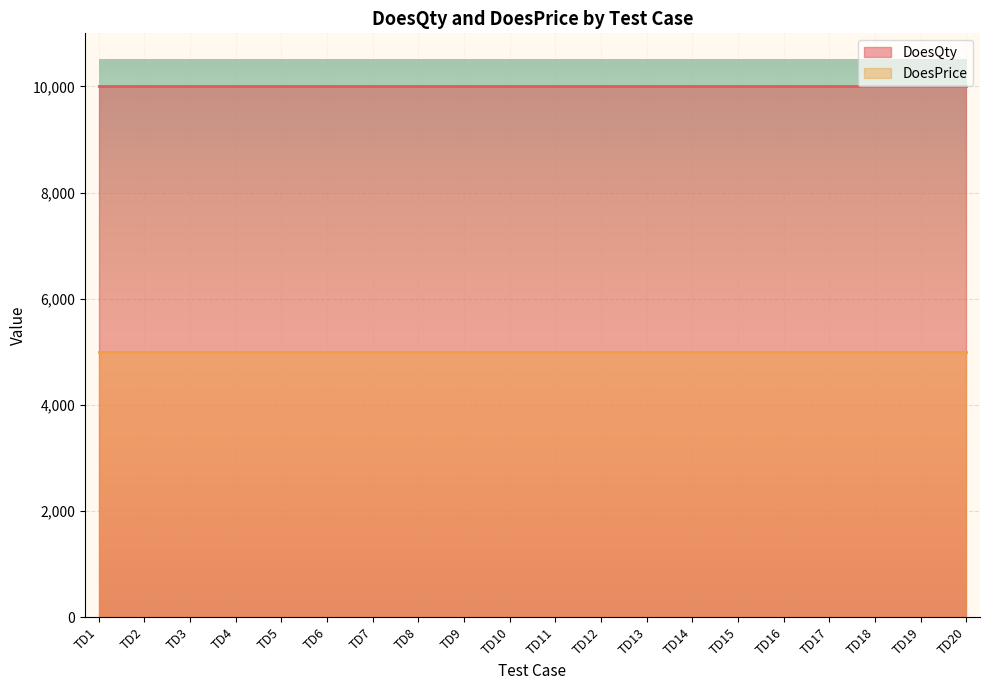

What are all the series names shown in the legend?

DoesQty, DoesPrice